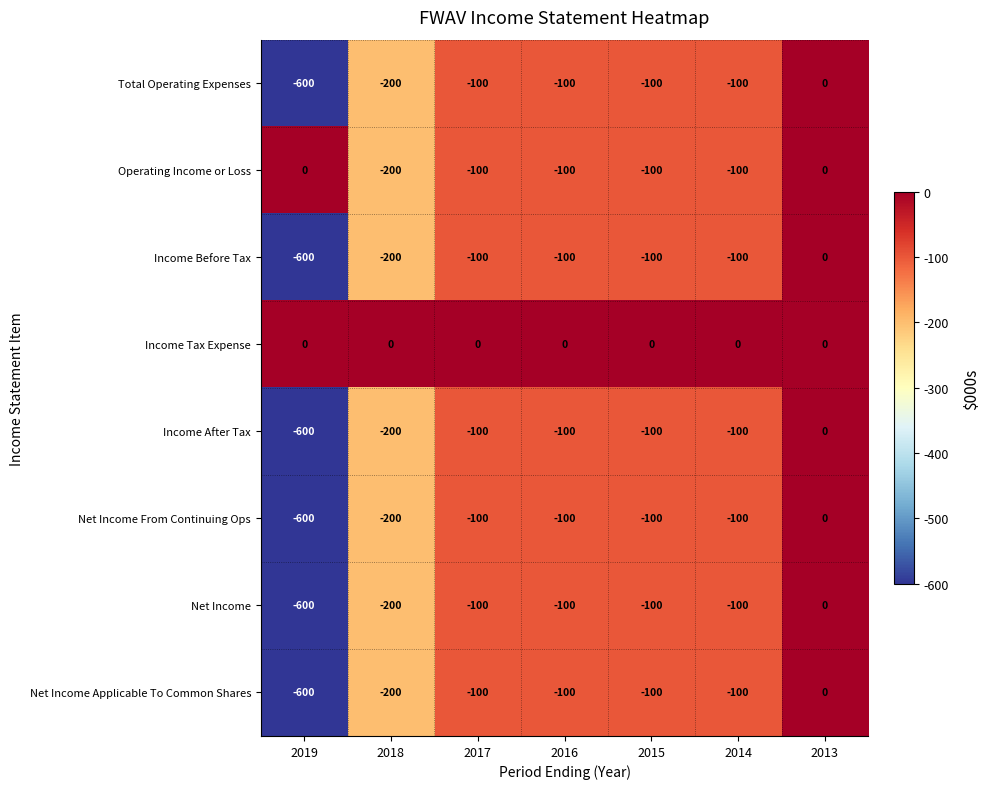

How many values in the Income Before Tax series are below -100?

2